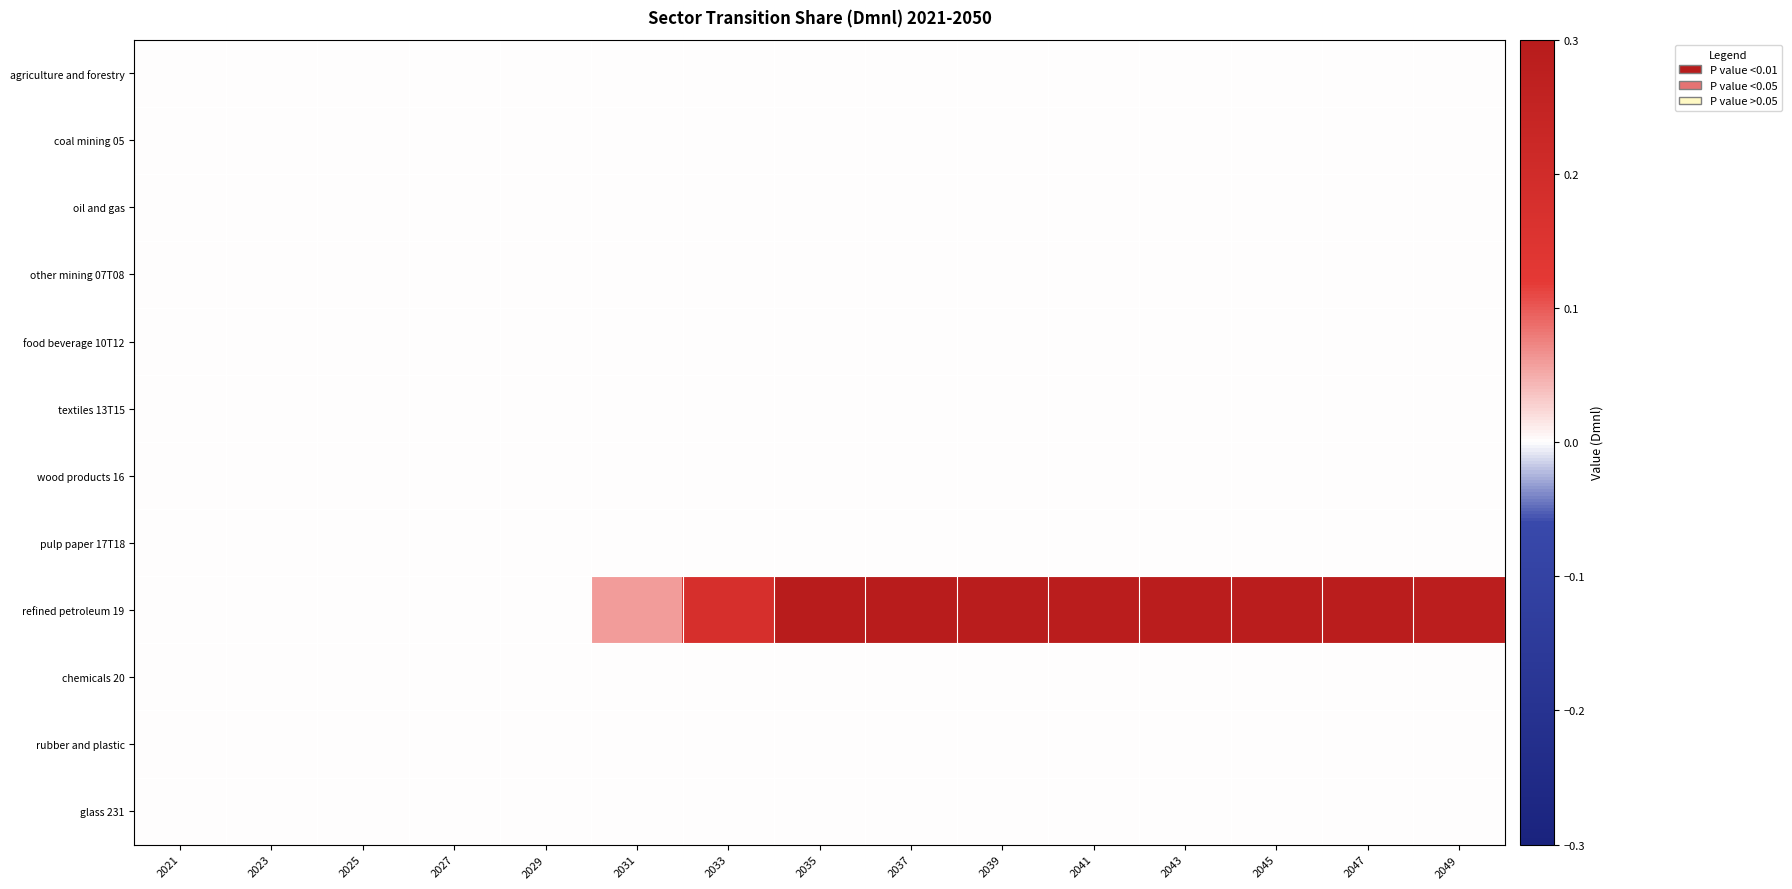

Reading left to right, extract all data points from this chart.

agriculture and forestry: 2021=0.0	2023=0.0	2025=0.0	2027=0.0	2029=0.0	2031=0.0	2033=0.0	2035=0.0	2037=0.0	2039=0.0	2041=0.0	2043=0.0	2045=0.0	2047=0.0	2049=0.0
coal mining 05: 2021=0.0	2023=0.0	2025=0.0	2027=0.0	2029=0.0	2031=0.0	2033=0.0	2035=0.0	2037=0.0	2039=0.0	2041=0.0	2043=0.0	2045=0.0	2047=0.0	2049=0.0
oil and gas: 2021=0.0	2023=0.0	2025=0.0	2027=0.0	2029=0.0	2031=0.0	2033=0.0	2035=0.0	2037=0.0	2039=0.0	2041=0.0	2043=0.0	2045=0.0	2047=0.0	2049=0.0
other mining 07T08: 2021=0.0	2023=0.0	2025=0.0	2027=0.0	2029=0.0	2031=0.0	2033=0.0	2035=0.0	2037=0.0	2039=0.0	2041=0.0	2043=0.0	2045=0.0	2047=0.0	2049=0.0
food beverage 10T12: 2021=0.0	2023=0.0	2025=0.0	2027=0.0	2029=0.0	2031=0.0	2033=0.0	2035=0.0	2037=0.0	2039=0.0	2041=0.0	2043=0.0	2045=0.0	2047=0.0	2049=0.0
textiles 13T15: 2021=0.0	2023=0.0	2025=0.0	2027=0.0	2029=0.0	2031=0.0	2033=0.0	2035=0.0	2037=0.0	2039=0.0	2041=0.0	2043=0.0	2045=0.0	2047=0.0	2049=0.0
wood products 16: 2021=0.0	2023=0.0	2025=0.0	2027=0.0	2029=0.0	2031=0.0	2033=0.0	2035=0.0	2037=0.0	2039=0.0	2041=0.0	2043=0.0	2045=0.0	2047=0.0	2049=0.0
pulp paper 17T18: 2021=0.0	2023=0.0	2025=0.0	2027=0.0	2029=0.0	2031=0.0	2033=0.0	2035=0.0	2037=0.0	2039=0.0	2041=0.0	2043=0.0	2045=0.0	2047=0.0	2049=0.0
refined petroleum 19: 2021=0.0	2023=0.0	2025=0.0	2027=0.0	2029=0.0	2031=0.1	2033=0.2	2035=0.3	2037=0.3	2039=0.3	2041=0.3	2043=0.3	2045=0.3	2047=0.3	2049=0.3
chemicals 20: 2021=0.0	2023=0.0	2025=0.0	2027=0.0	2029=0.0	2031=0.0	2033=0.0	2035=0.0	2037=0.0	2039=0.0	2041=0.0	2043=0.0	2045=0.0	2047=0.0	2049=0.0
rubber and plastic: 2021=0.0	2023=0.0	2025=0.0	2027=0.0	2029=0.0	2031=0.0	2033=0.0	2035=0.0	2037=0.0	2039=0.0	2041=0.0	2043=0.0	2045=0.0	2047=0.0	2049=0.0
glass 231: 2021=0.0	2023=0.0	2025=0.0	2027=0.0	2029=0.0	2031=0.0	2033=0.0	2035=0.0	2037=0.0	2039=0.0	2041=0.0	2043=0.0	2045=0.0	2047=0.0	2049=0.0